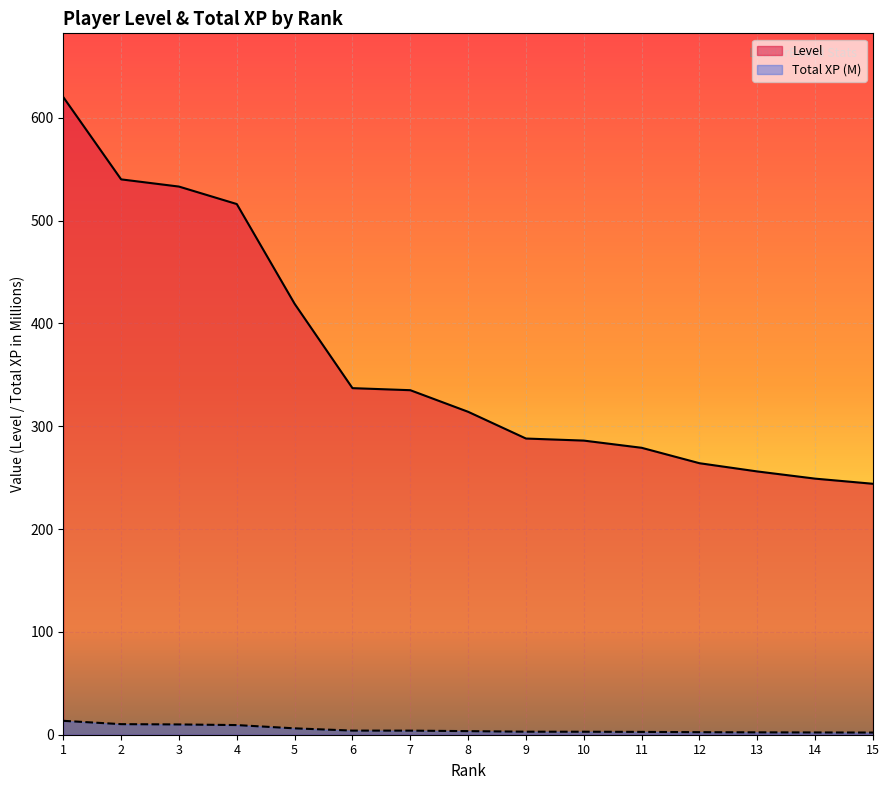

Which category has the highest value across all series?

1